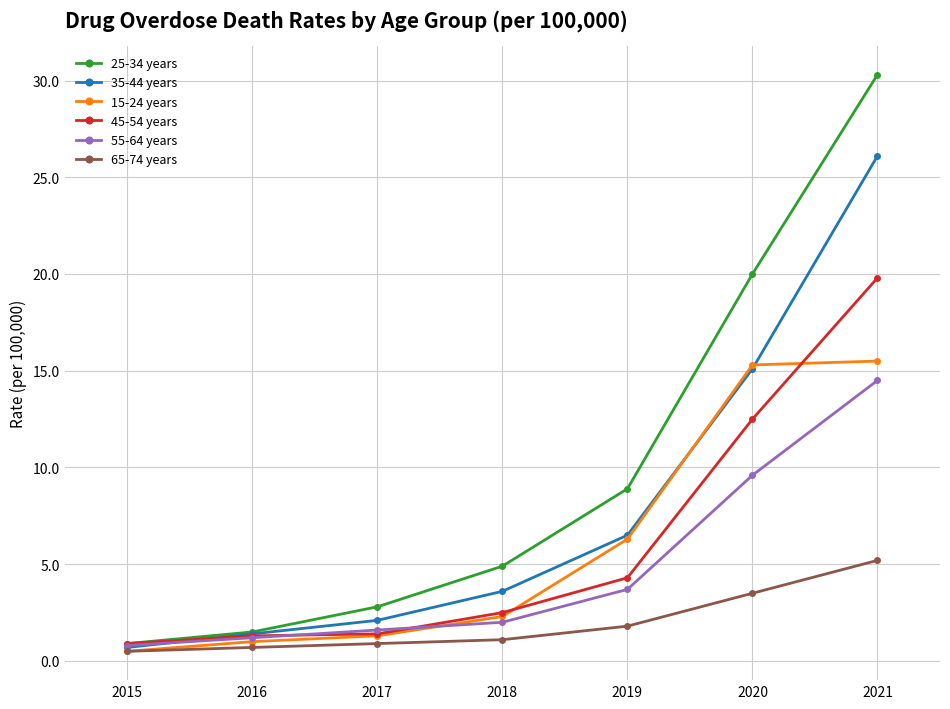

Which series has the widest spread of values?

25-34 years